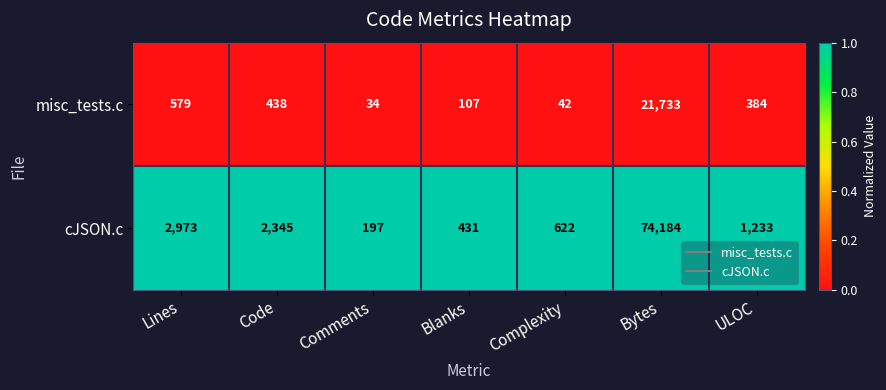

At which category is the sum across all series the highest?

Bytes